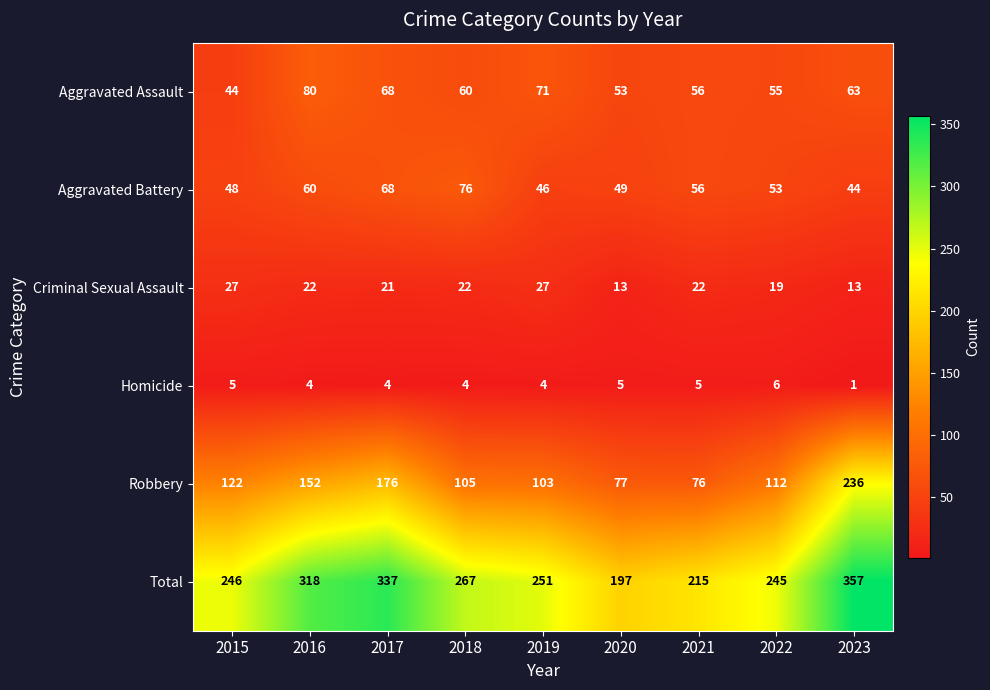

What is the maximum value shown in the chart?

357